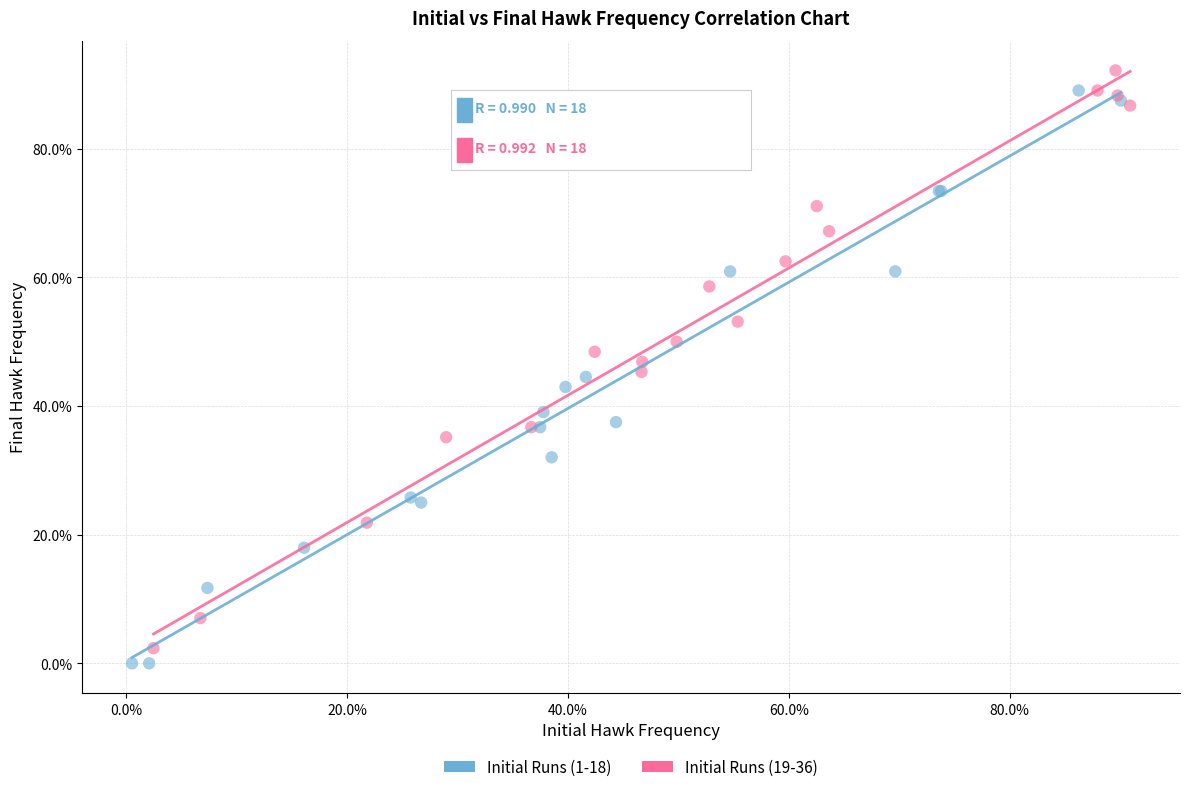

Which series contains the highest Y value?

Initial Runs (19-36)